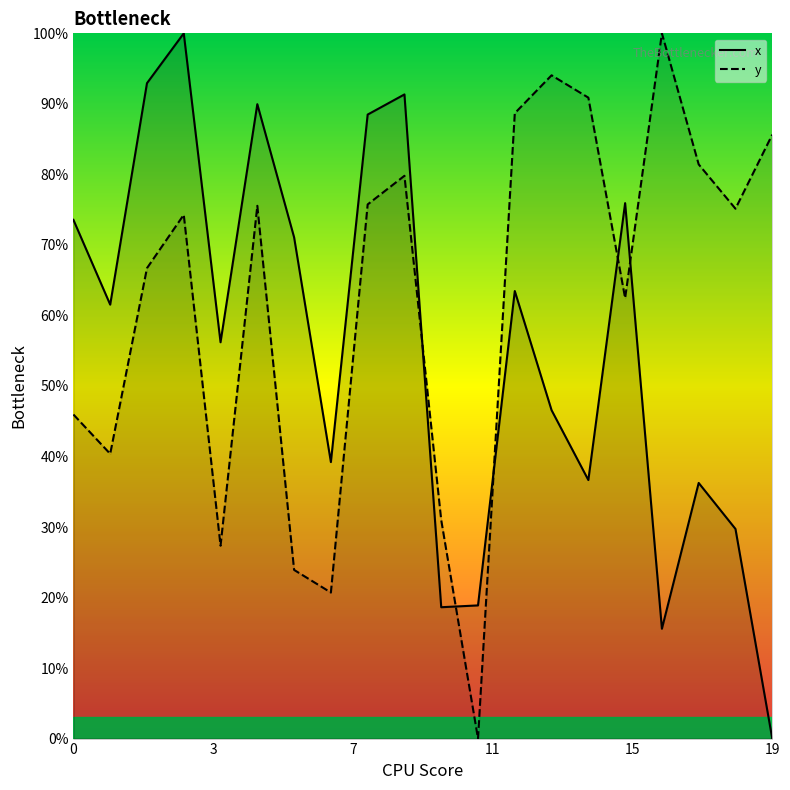

Which series has the largest total across all categories?

y